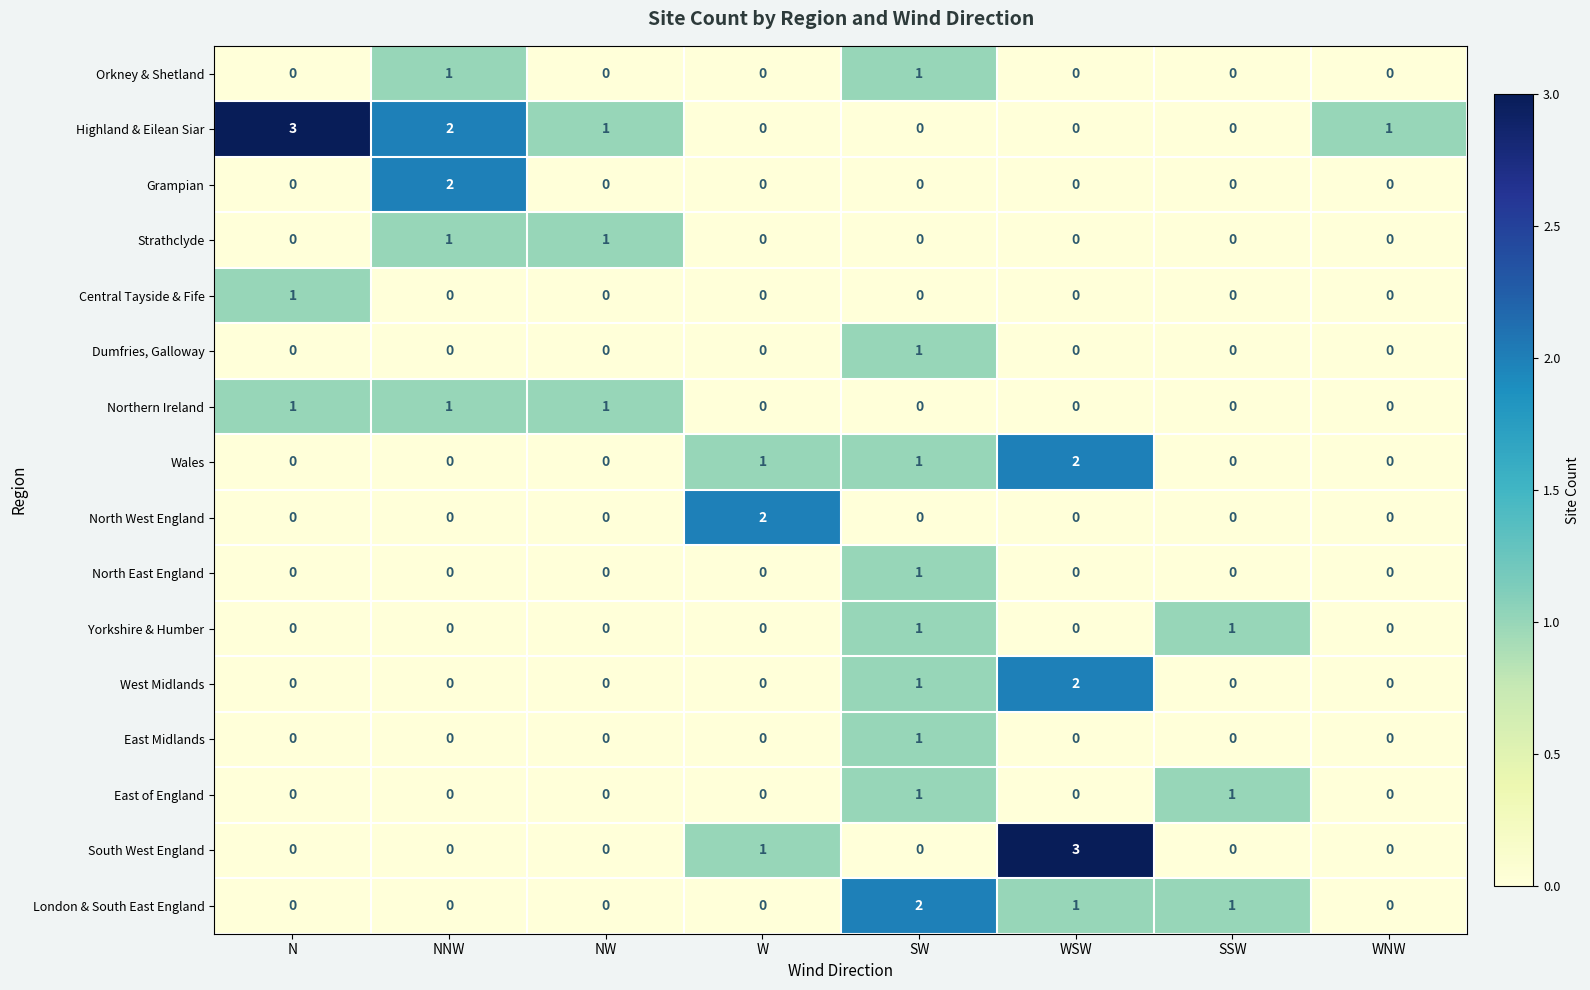

What is the greatest value displayed?

3